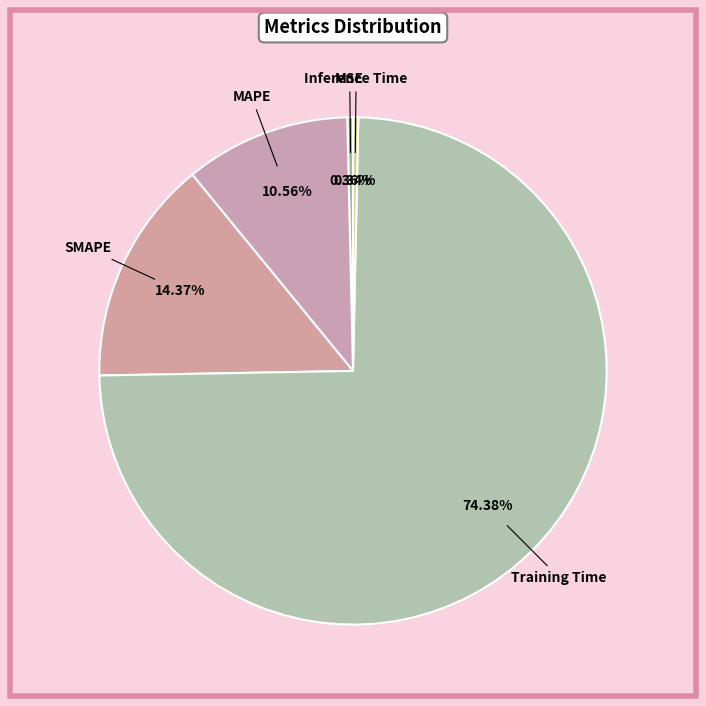

What is the majority slice?

Training Time